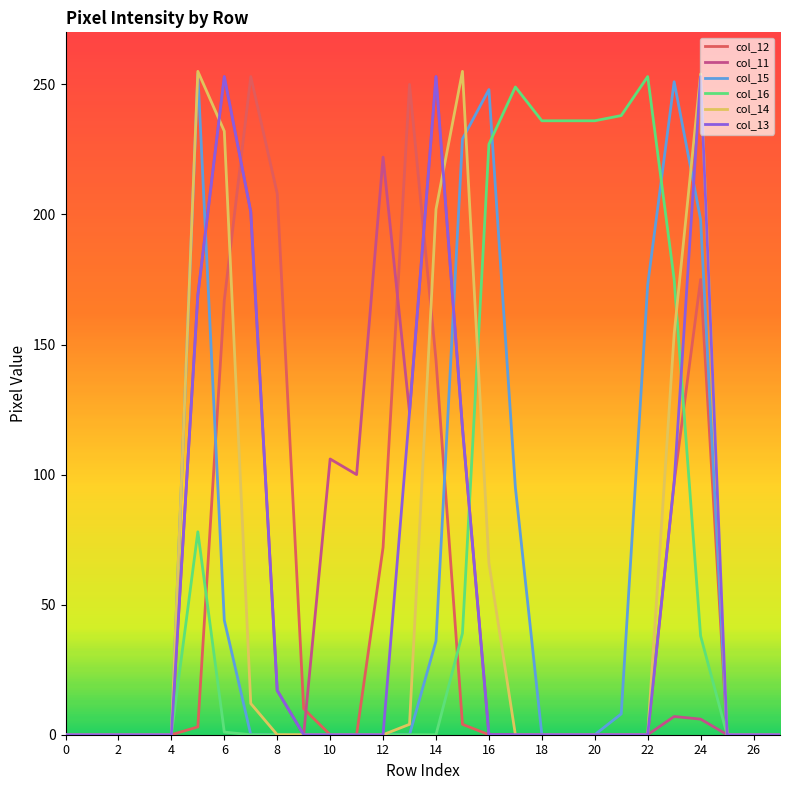

What is the greatest value displayed?

255